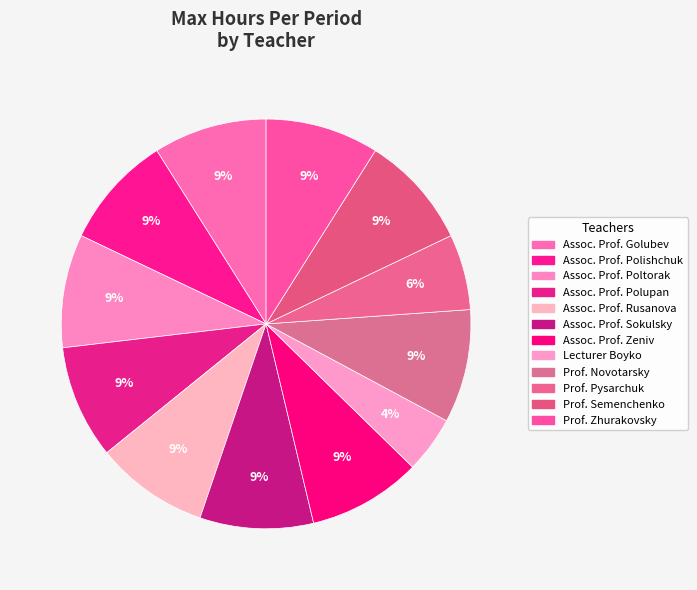

Rank the categories by value from lowest to highest.

Lecturer Boyko, Prof. Pysarchuk, Assoc. Prof. Golubev, Assoc. Prof. Polishchuk, Assoc. Prof. Poltorak, Assoc. Prof. Polupan, Assoc. Prof. Rusanova, Assoc. Prof. Sokulsky, Assoc. Prof. Zeniv, Prof. Novotarsky, Prof. Semenchenko, Prof. Zhurakovsky